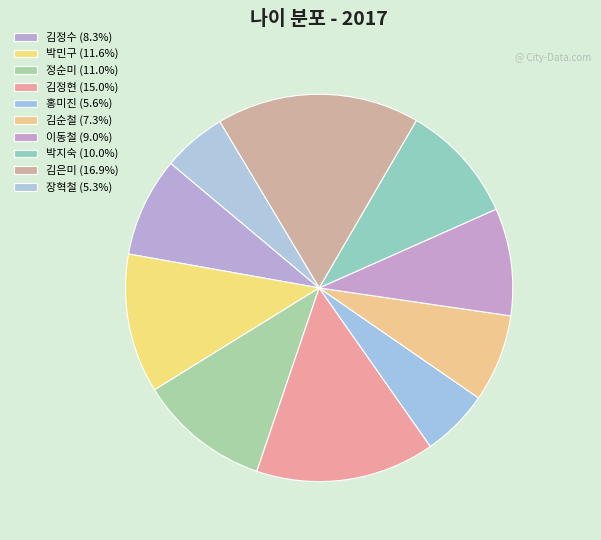

How many segments does this pie chart have?

10